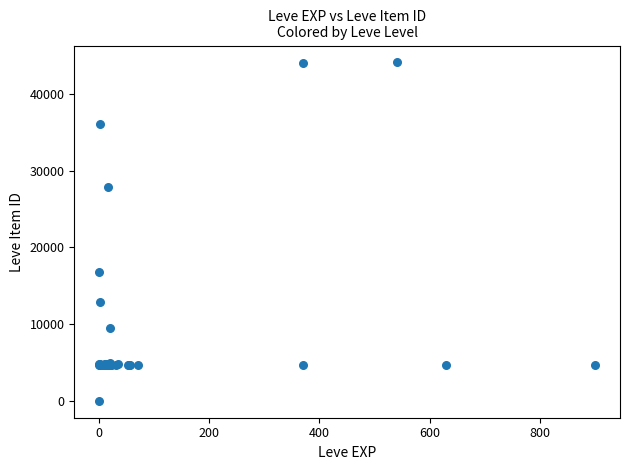

What Y value in the scatter plot is closest to 22050?

16734